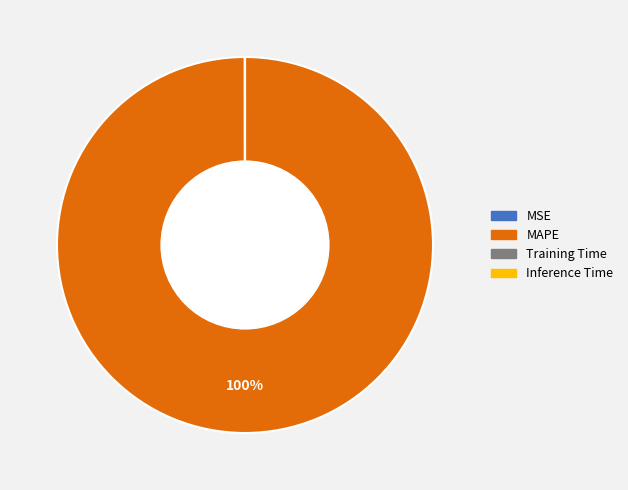

Which slice is the largest?

MAPE